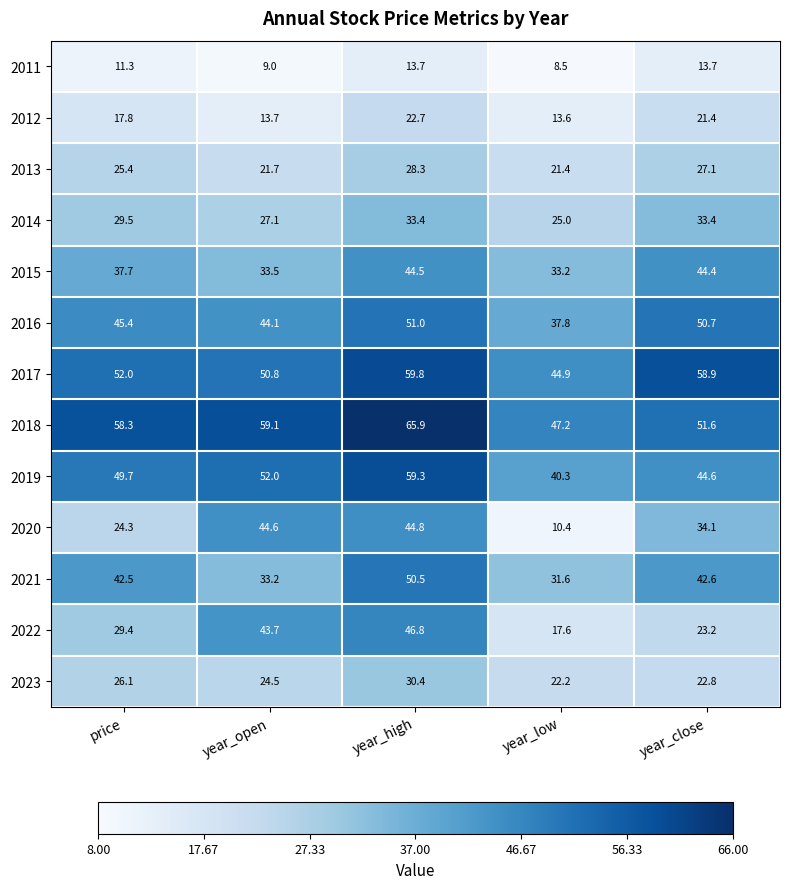

Which category has the highest value in the 2019 series?

year_high